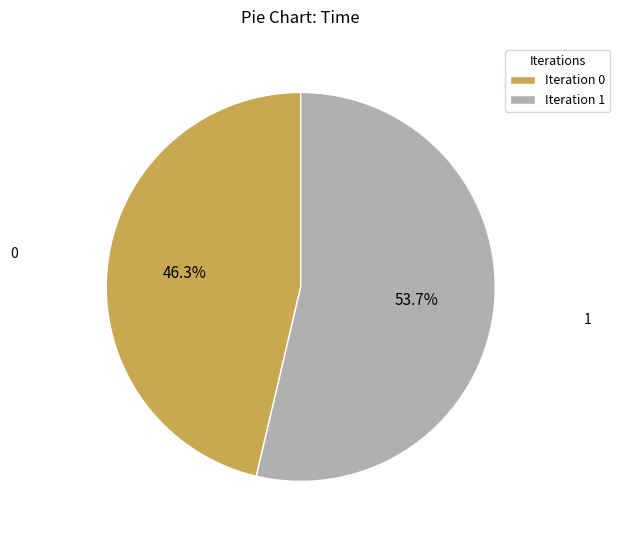

What is the largest slice in the pie chart?

1